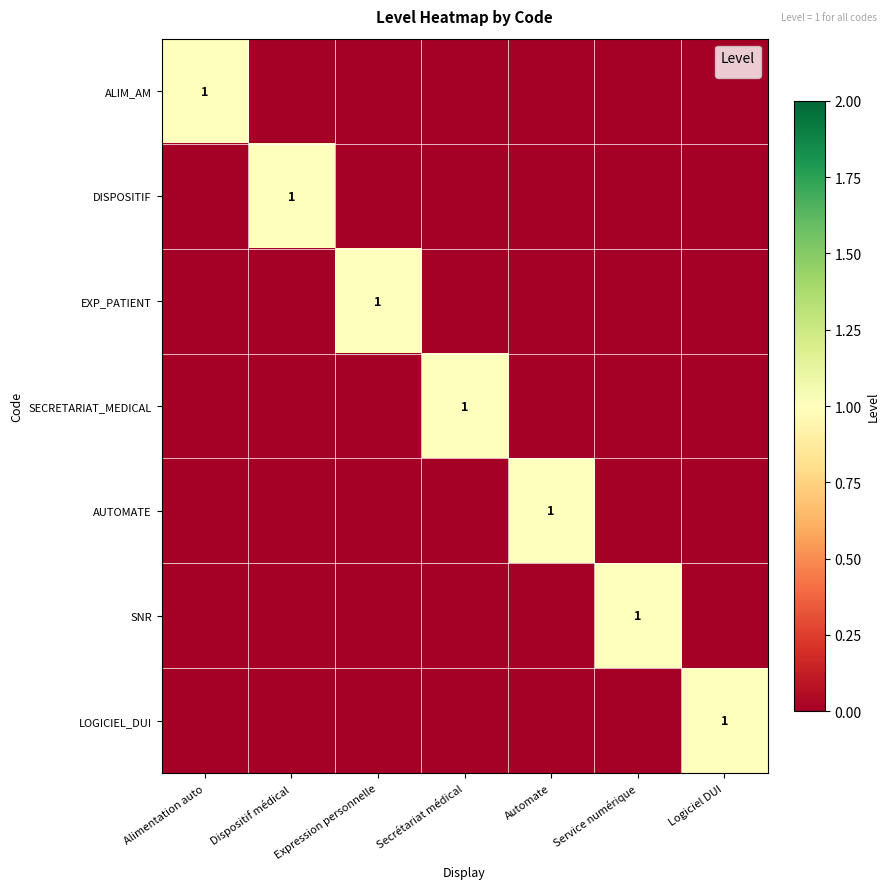

True or false: ALIM_AM has a value of 0 at Alimentation auto.

False